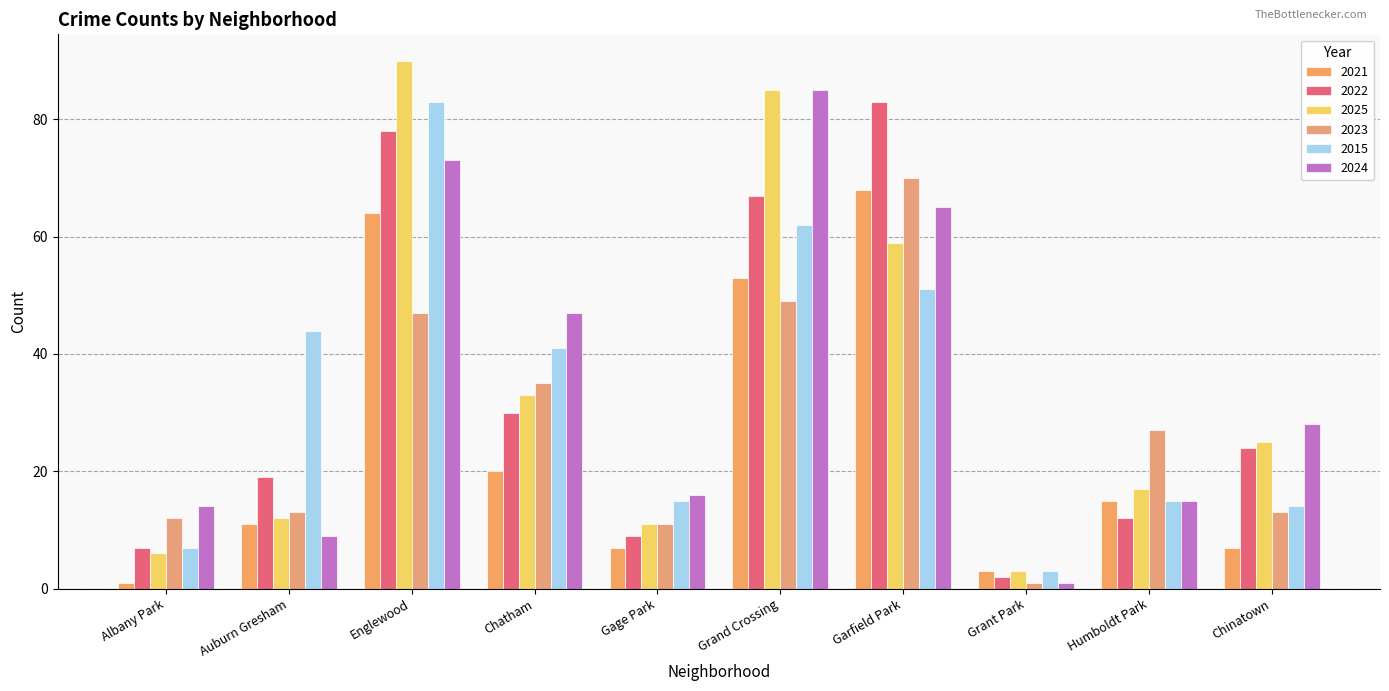

At which label does 2015 first exceed 41?

Auburn Gresham